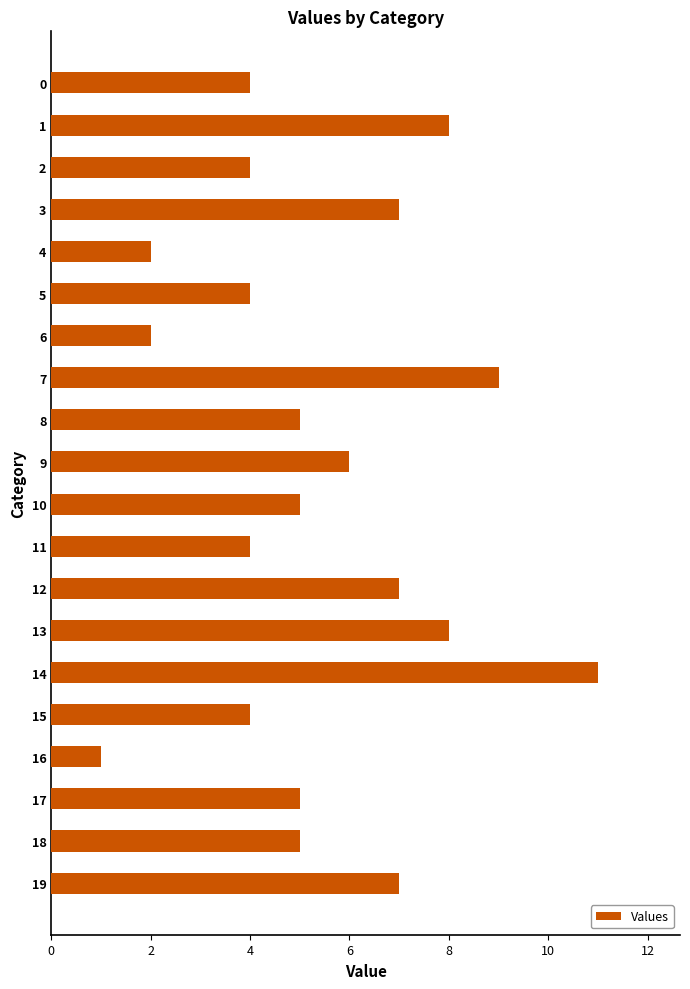

How many data points does each series have?

20